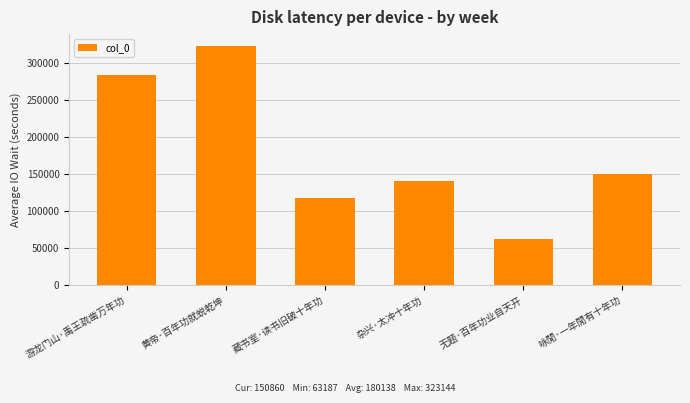

Which category has the lowest value across all series?

无题·百年功业自天开